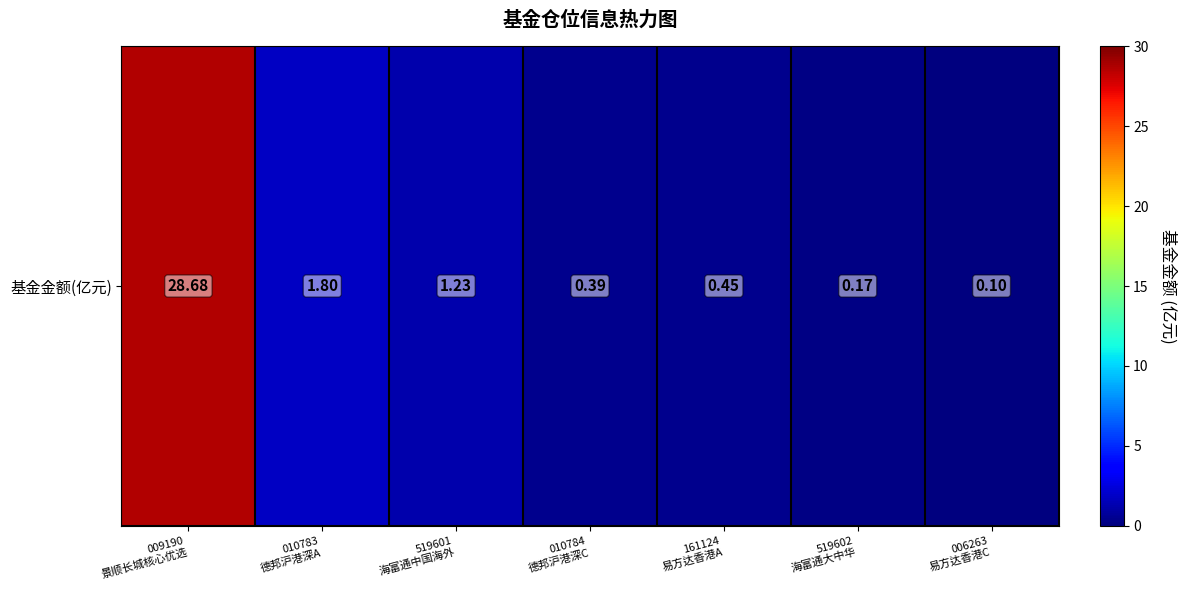

The value at 006263
易方达香港C is 0.1. True or false?

False